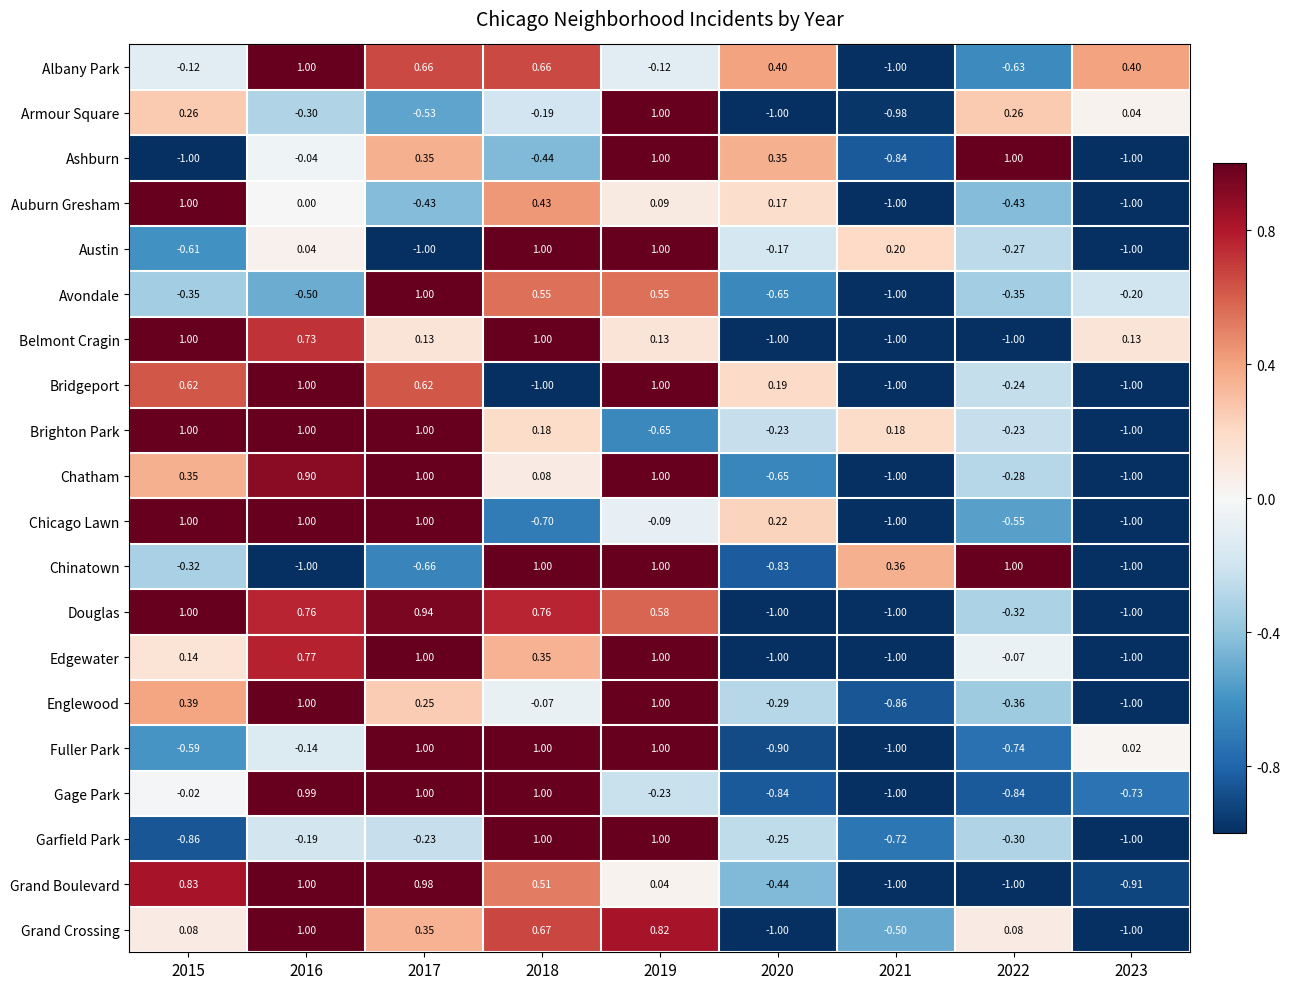

Is the value of Gage Park at 2015 greater than the value of Auburn Gresham at 2019?

No